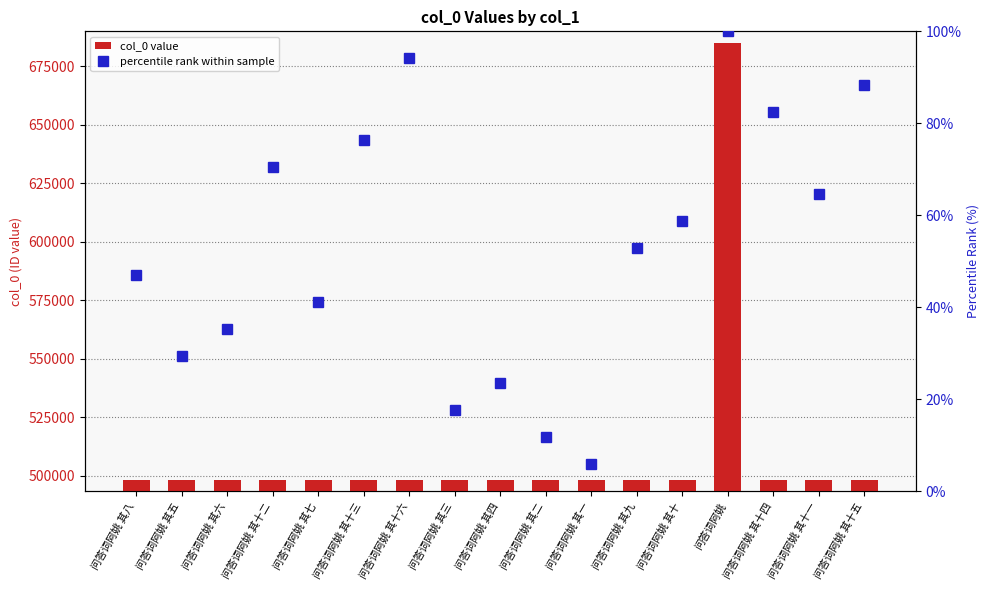

At which category does the chart reach its peak across all series?

问答词阿姚